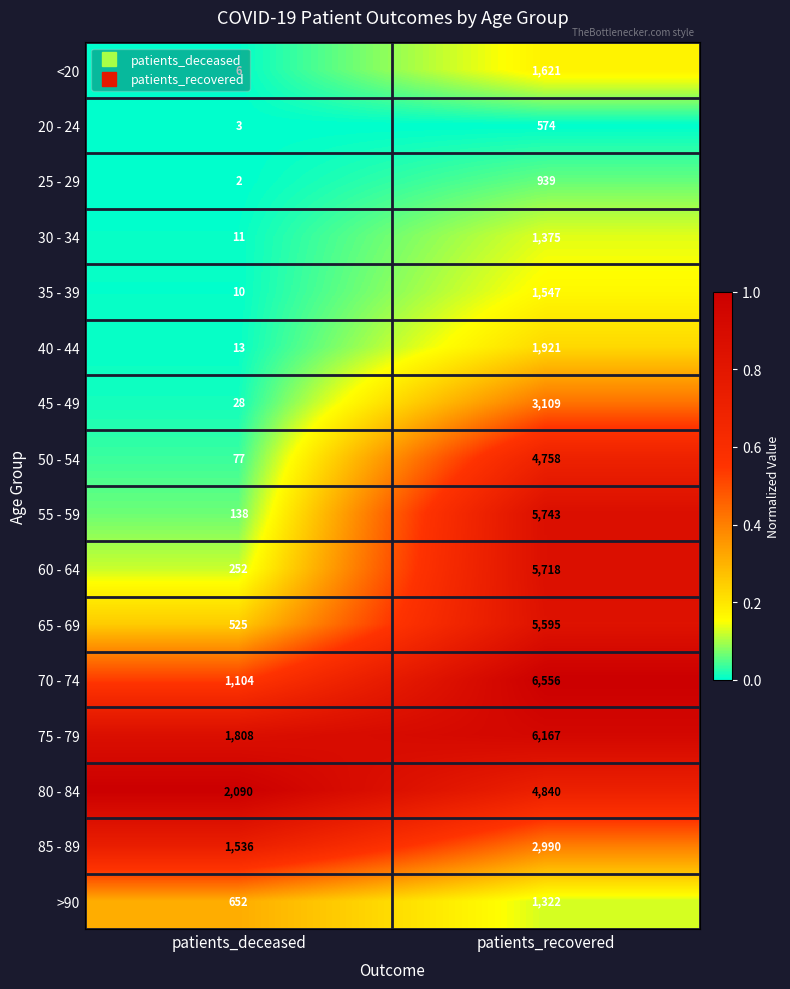

At which category is the sum across all series the highest?

patients_recovered